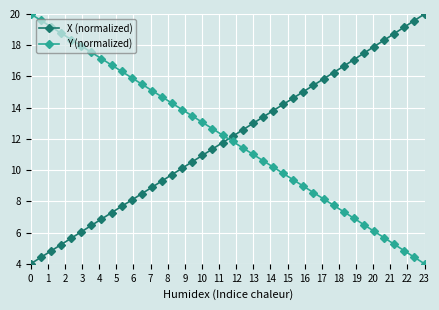

At how many categories does at least one series exceed 17?

16